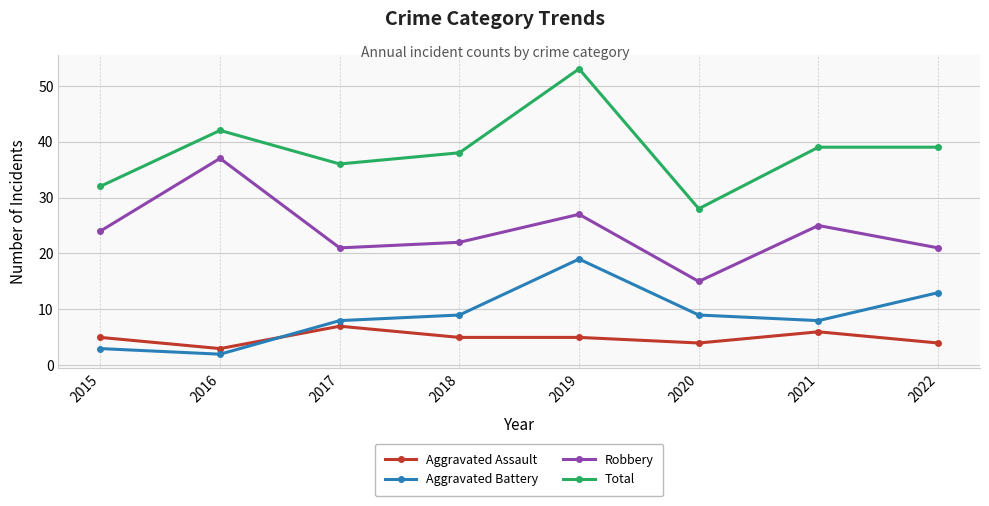

Does the chart display data point markers on the line(s)?

Yes